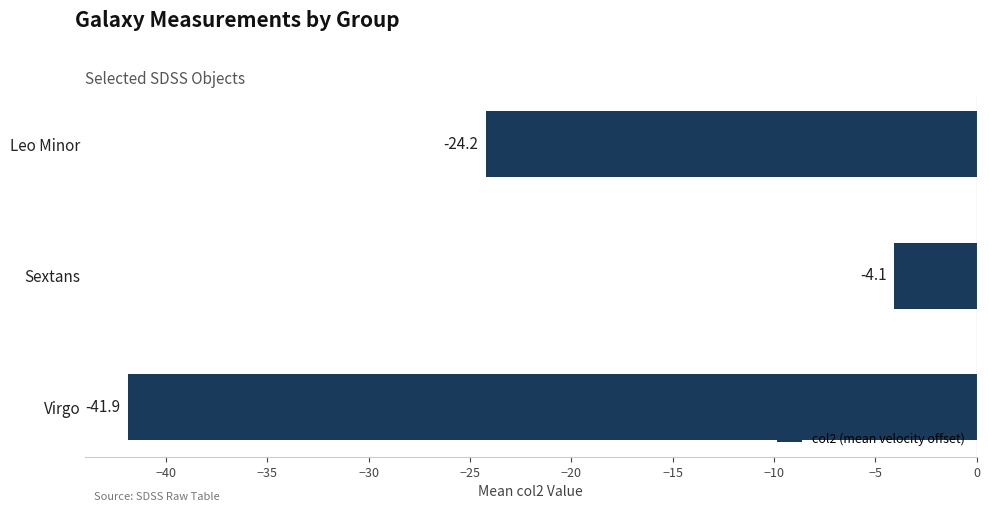

Are the bars horizontal?

Yes